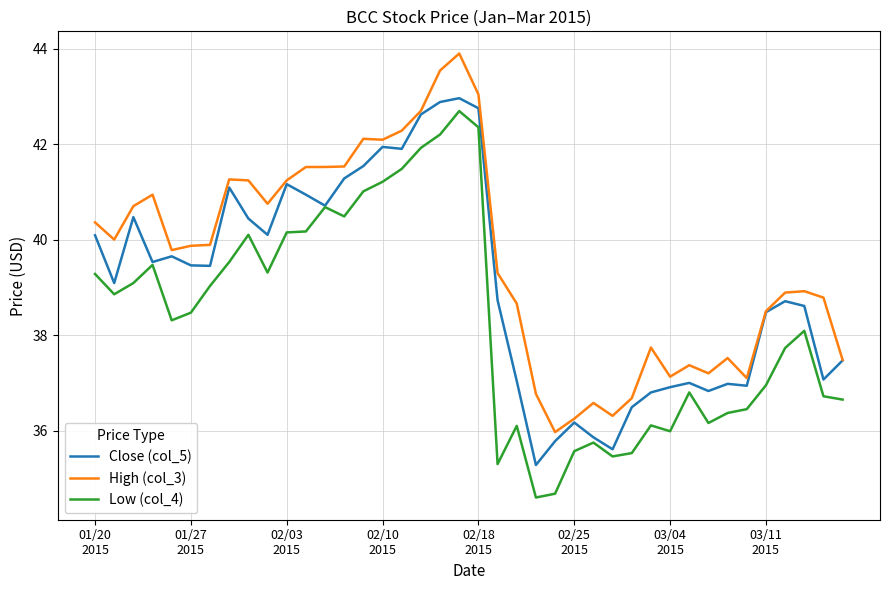

True or false: Low (col_4) and High (col_3) intersect in this chart.

False